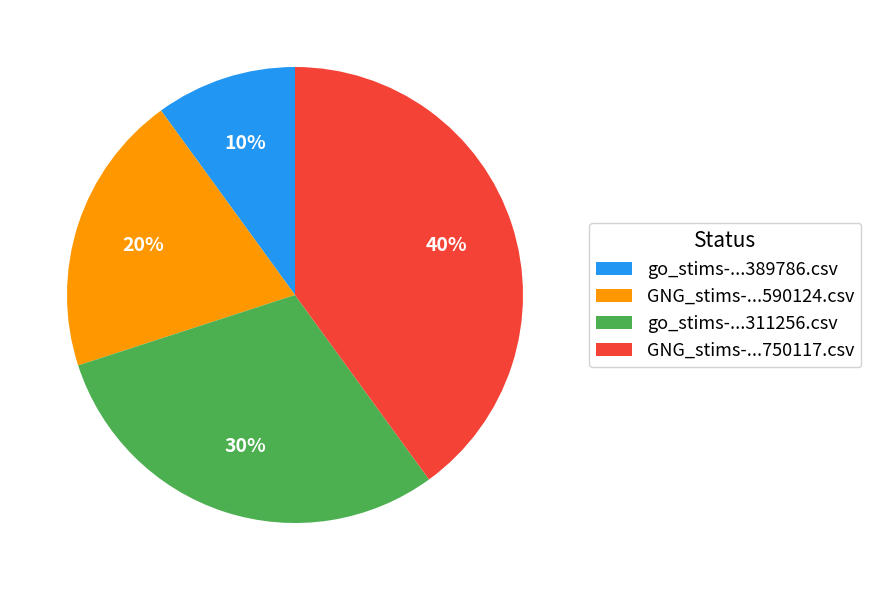

The go_stims-...389786.csv slice represents 25% of the pie. True or false?

False